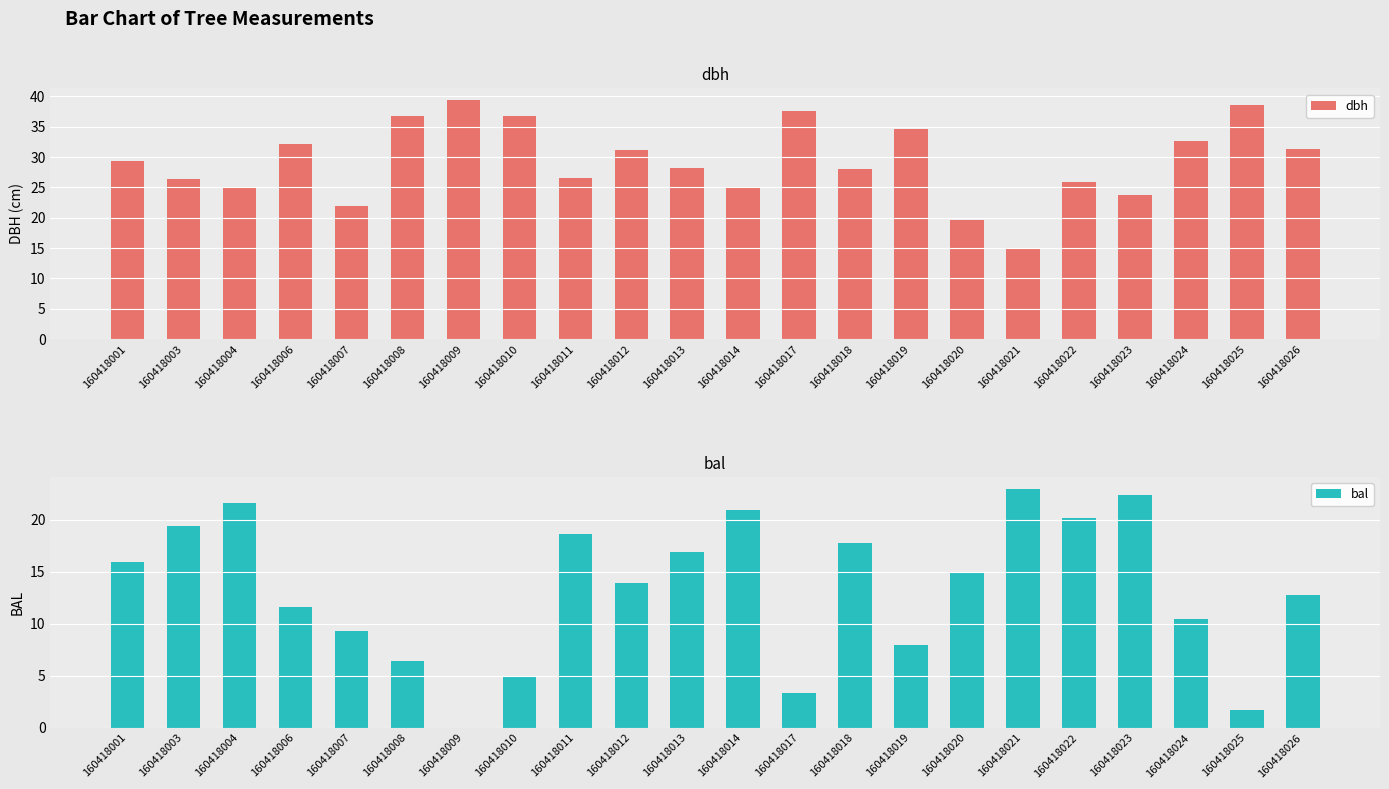

What is the average value of the bal series?

13.4